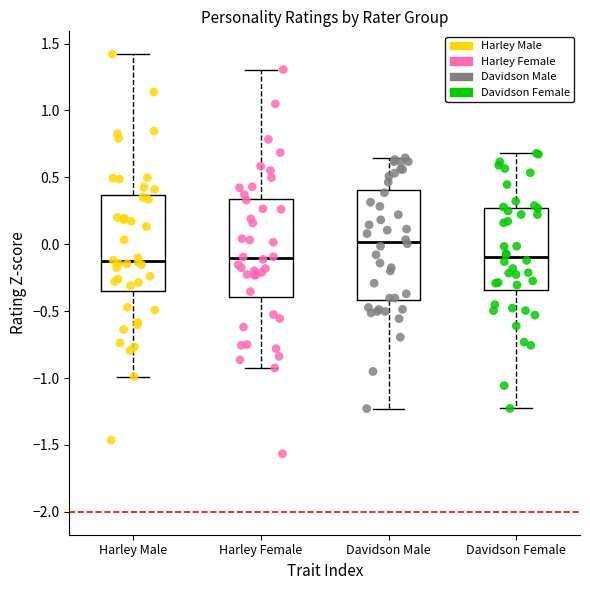

What are all the series names shown in the legend?

Harley Male, Harley Female, Davidson Male, Davidson Female